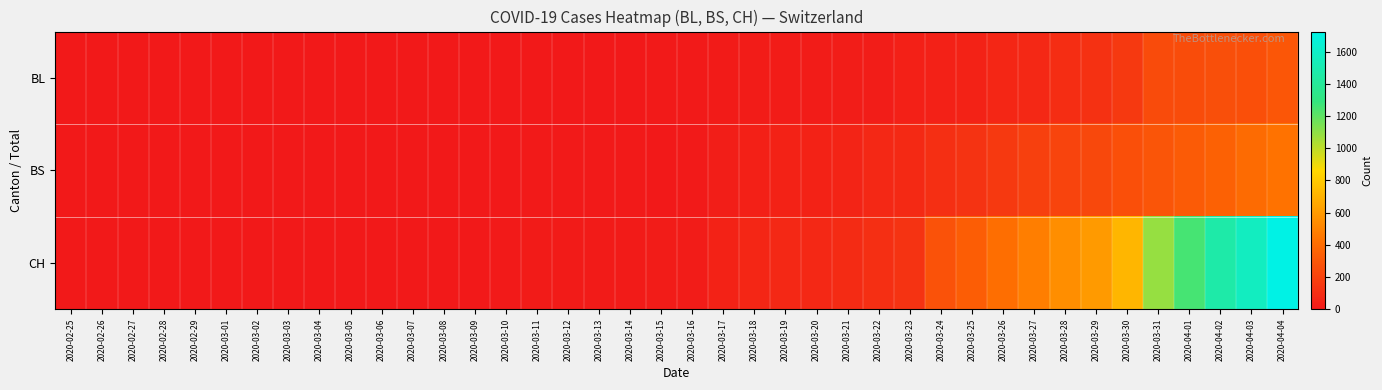

Rank the series by their average value, from highest to lowest.

CH, BS, BL